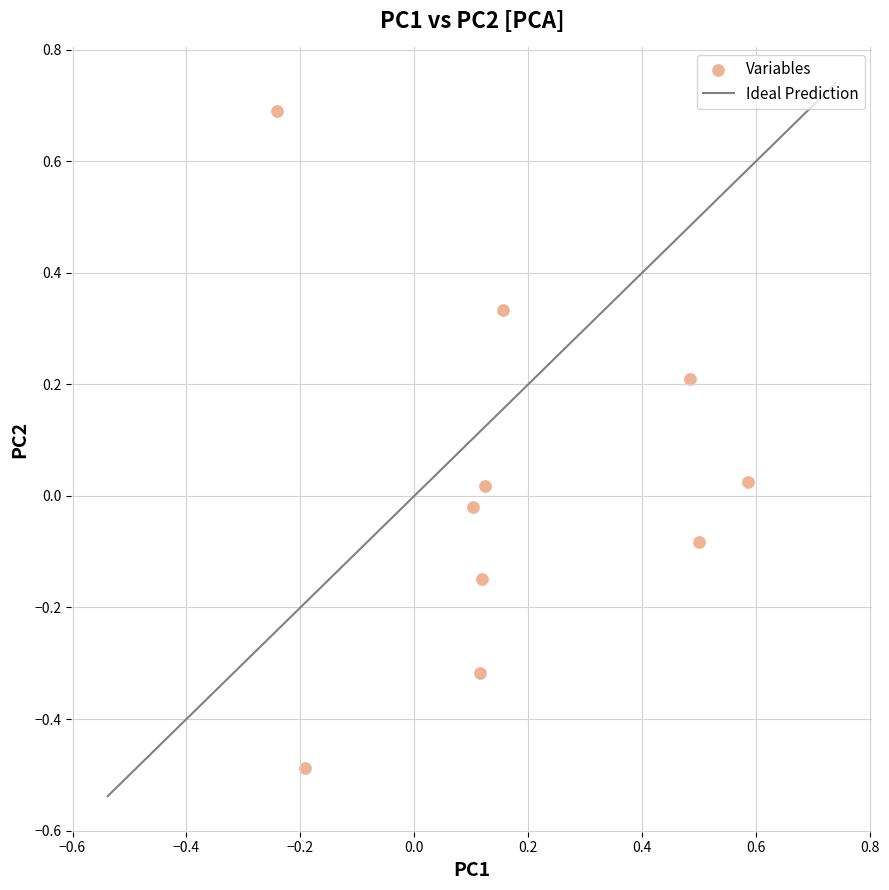

What is the range of Y values (max minus min)?

1.2